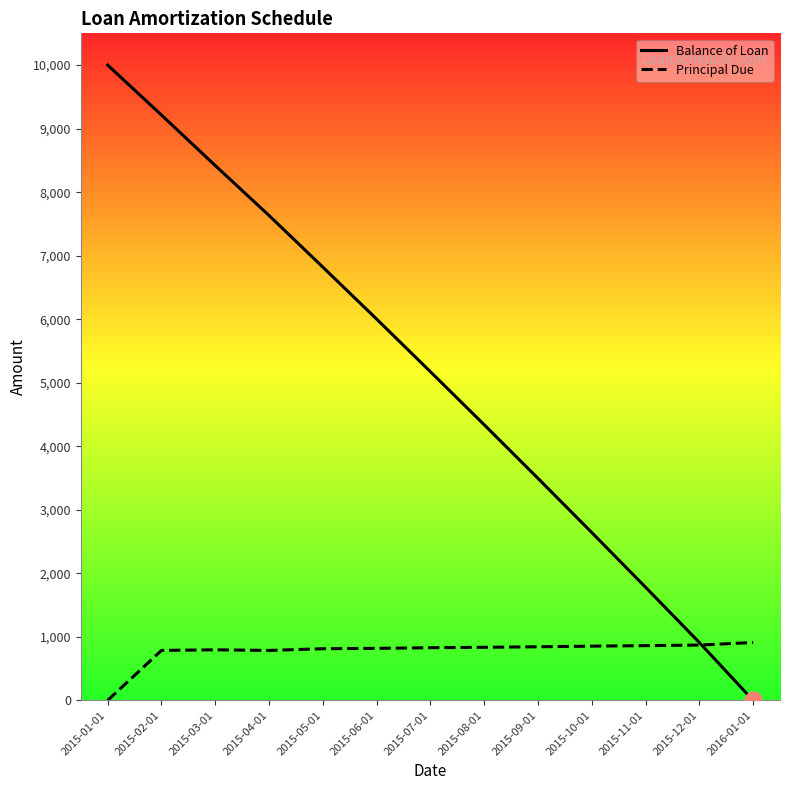

Is it true that Balance of Loan equals 7632.7 at 2015-04-01?

True